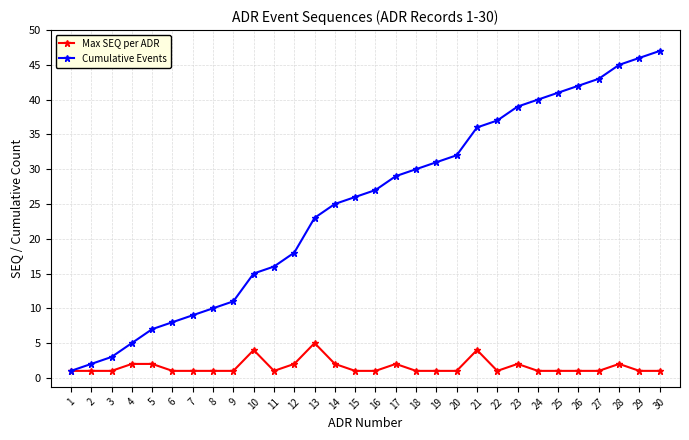

Which category has the highest value in the Cumulative Events series?

30